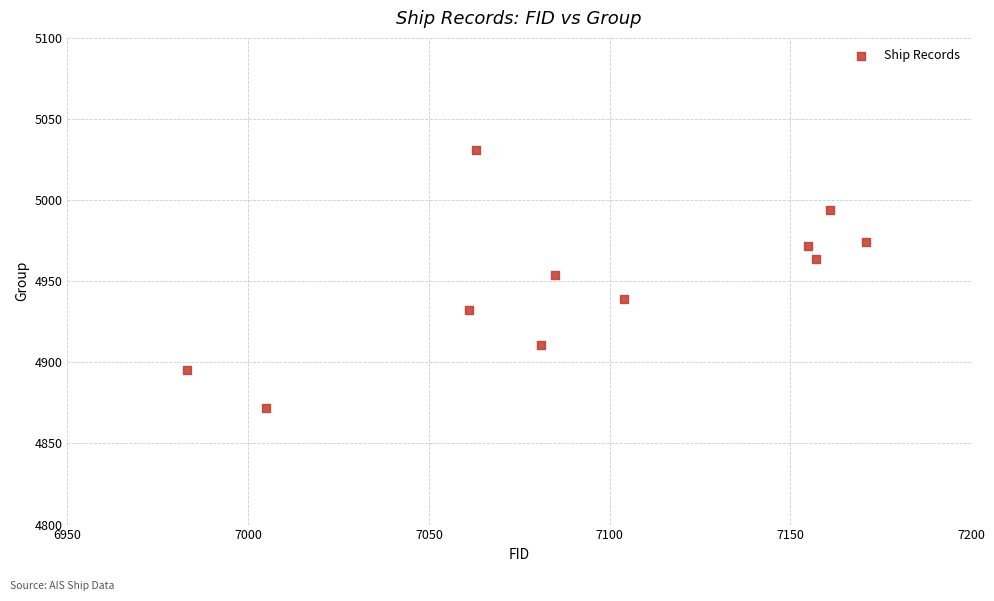

What Y value in the scatter plot is closest to 4951?

4954